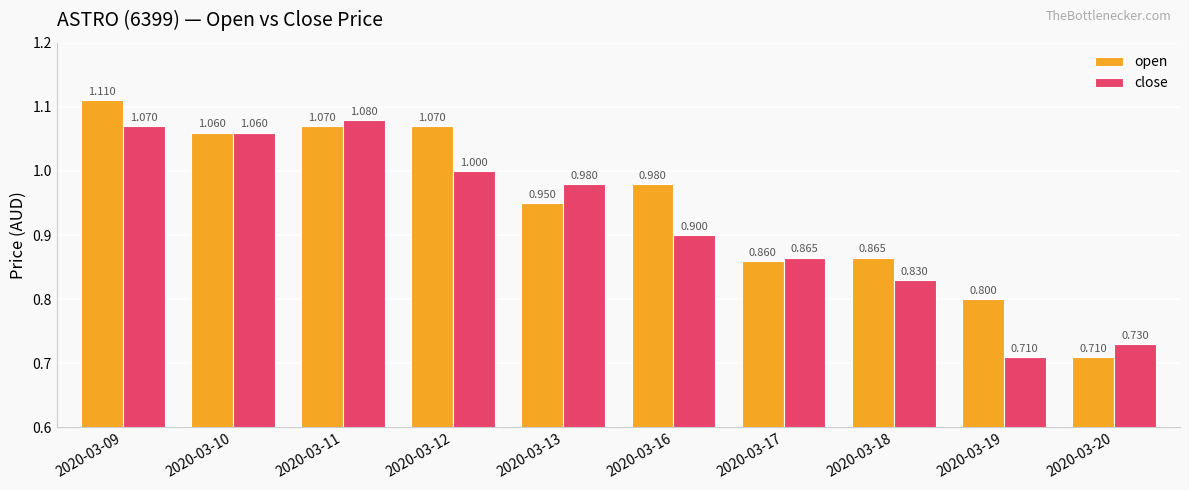

How many groups of bars are there?

10